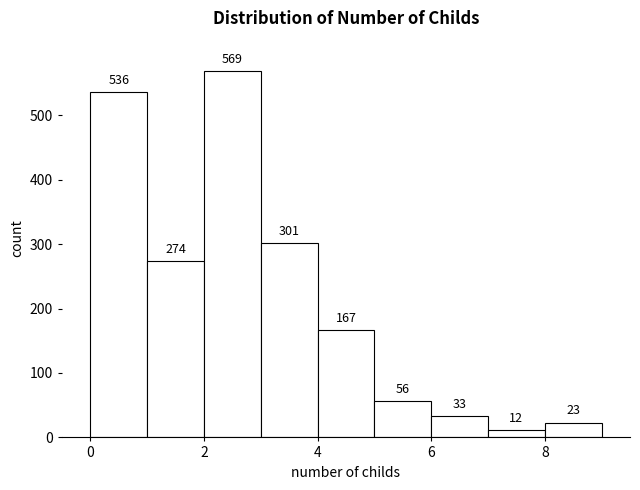

How tall is the bar that spans 1 to 2 on the x-axis?

274